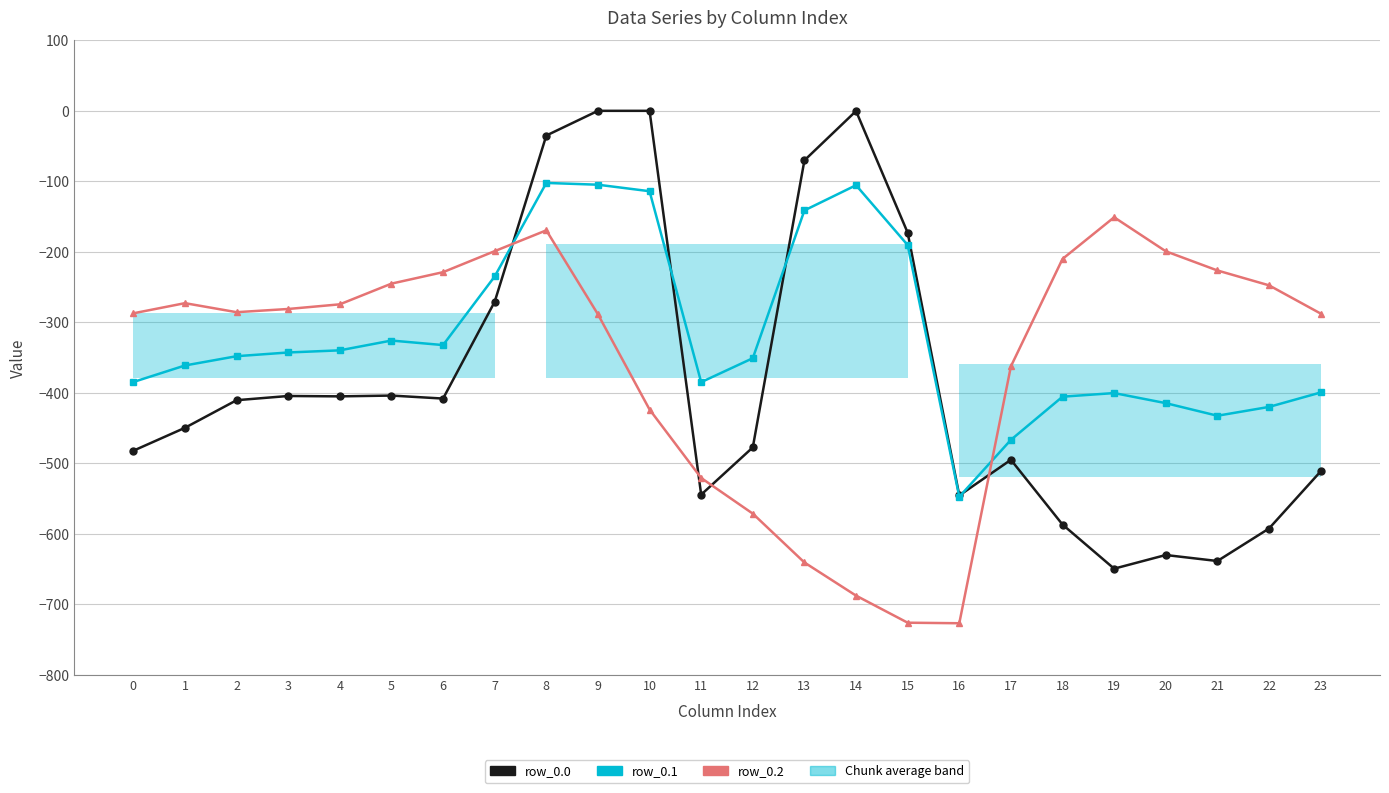

Which series has the widest spread of values?

row_0.0